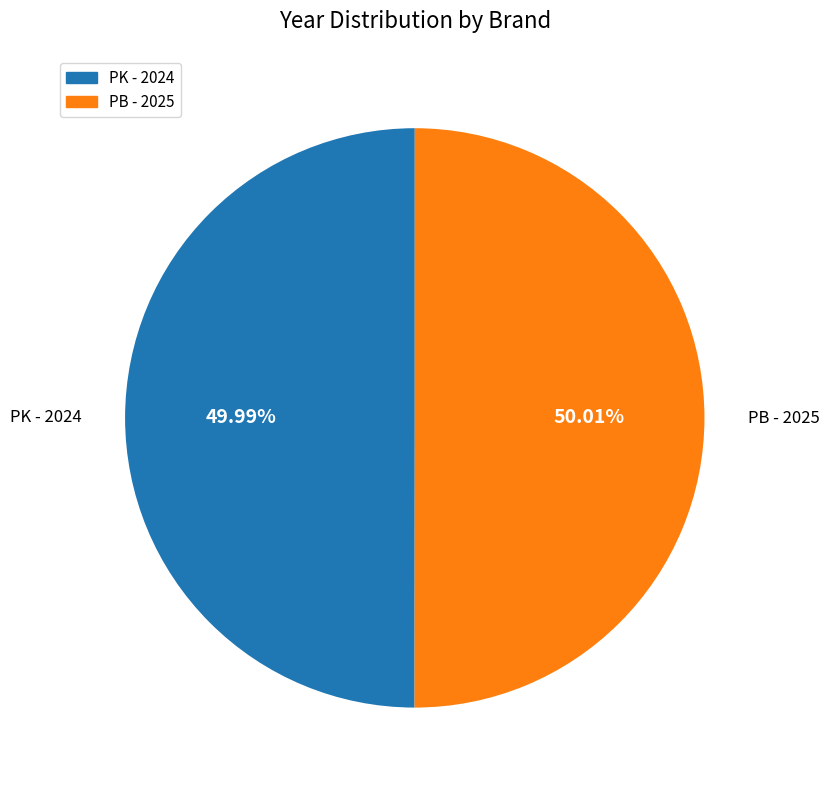

Is there any slice that represents more than half of the pie?

Yes